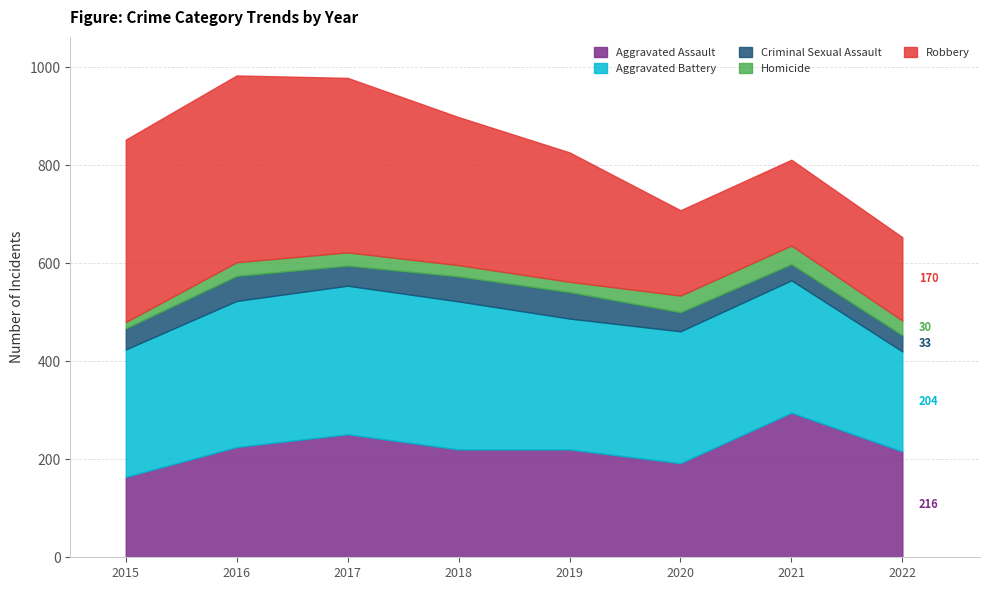

Reading right to left, list all the values displayed in this chart.

Aggravated Assault: 216	295	192	220	220	251	225	164
Aggravated Battery: 204	270	269	267	302	303	298	260
Criminal Sexual Assault: 33	33	39	54	51	41	51	43
Homicide: 30	38	34	21	23	27	28	13
Robbery: 170	175	174	264	302	356	381	372